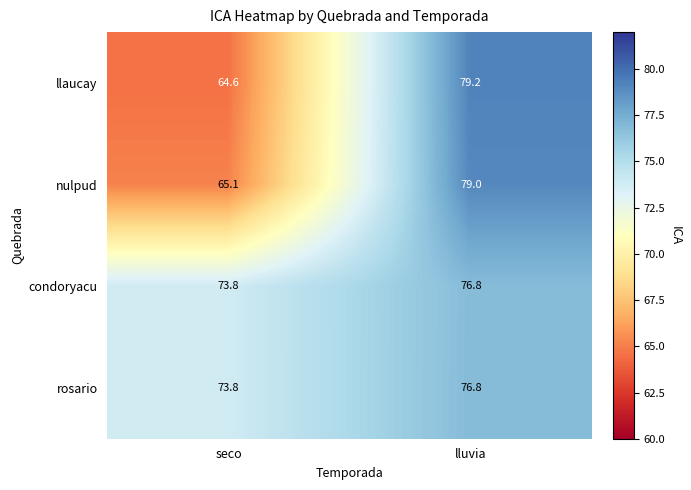

Which series changed the most between seco and lluvia?

llaucay